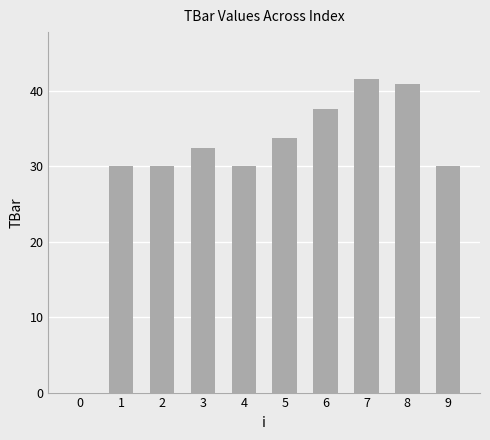

Reading right to left, list all the values displayed in this chart.

30.0	40.9	41.5	37.6	33.8	30.0	32.4	30.0	30.0	0.0